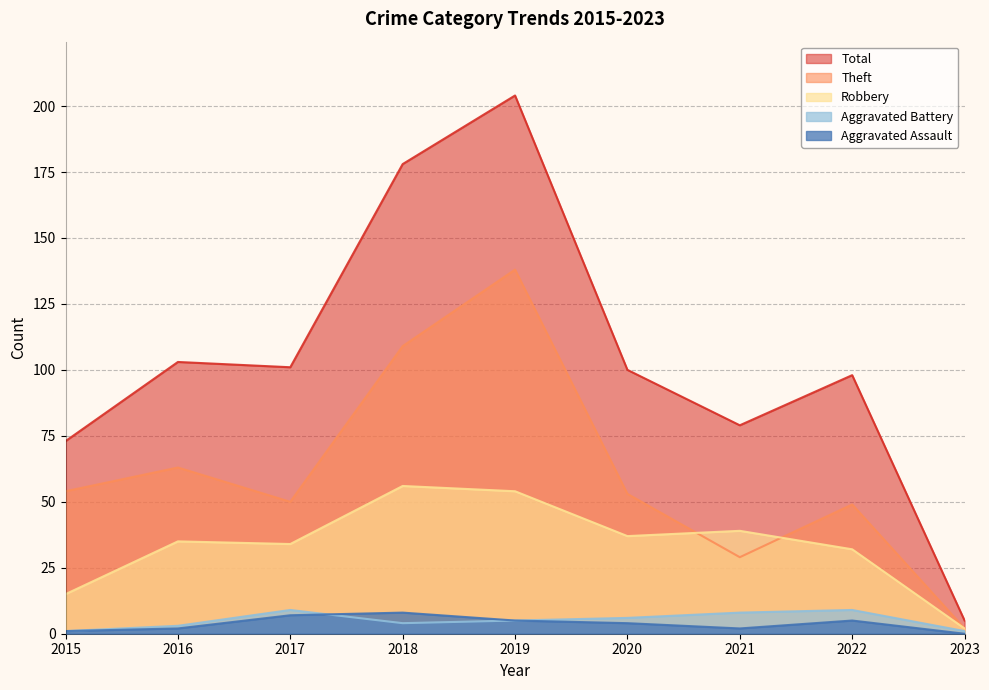

What is the sum of all Robbery values?

304